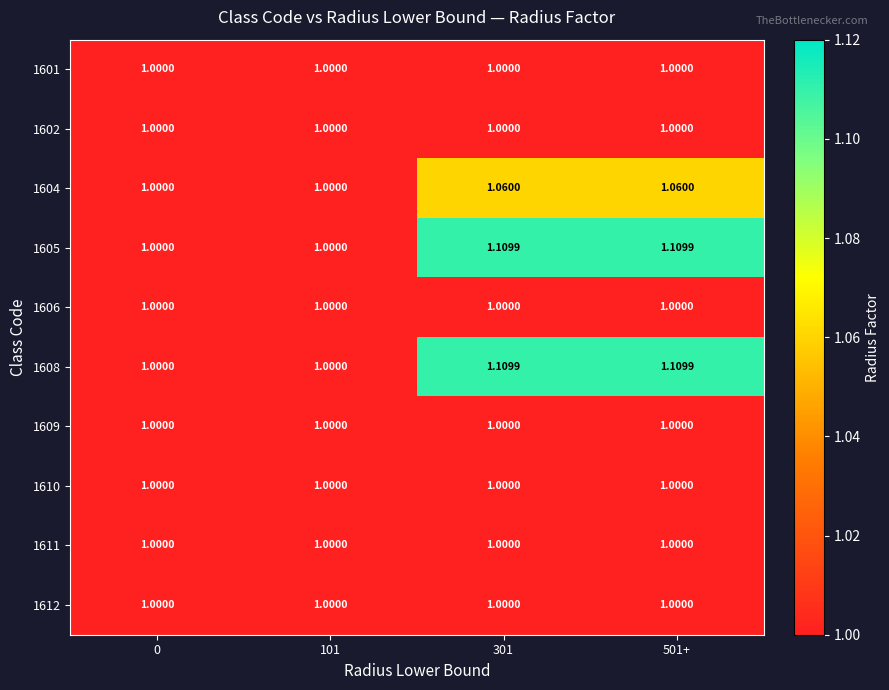

Is the value of 1612 at 501+ greater than the value of 1604 at 301?

No